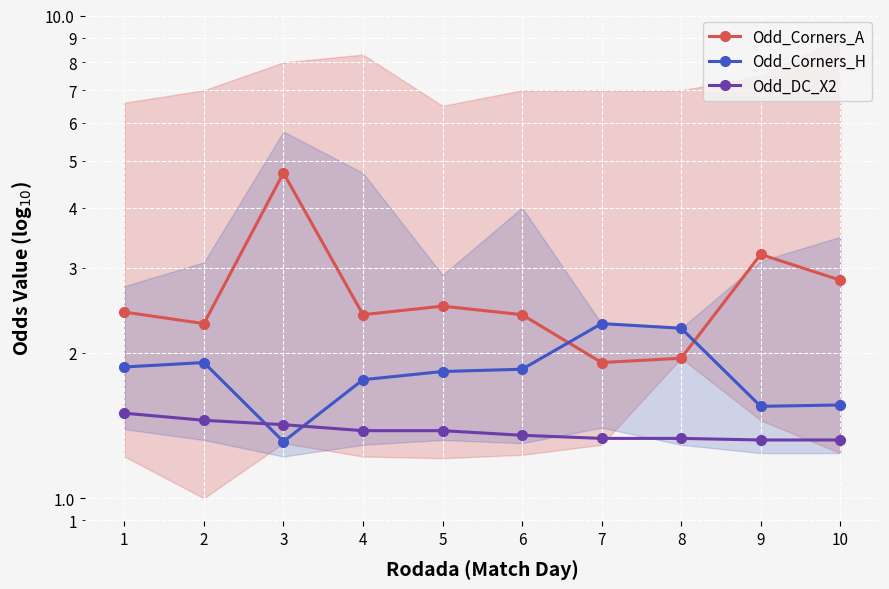

Between 1 and 8, which is larger?

1